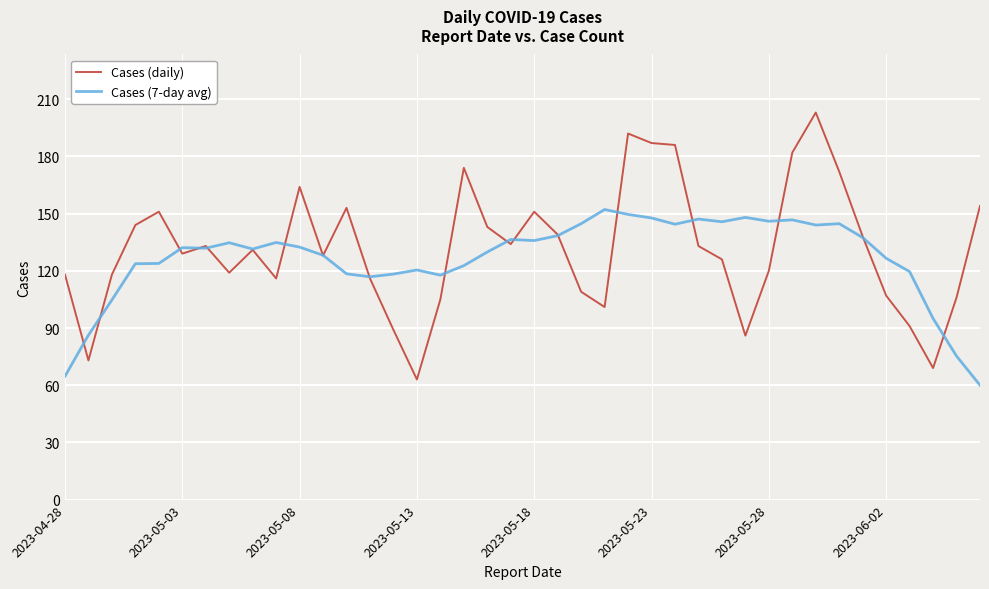

Which series has the largest range (max minus min)?

Cases (daily)